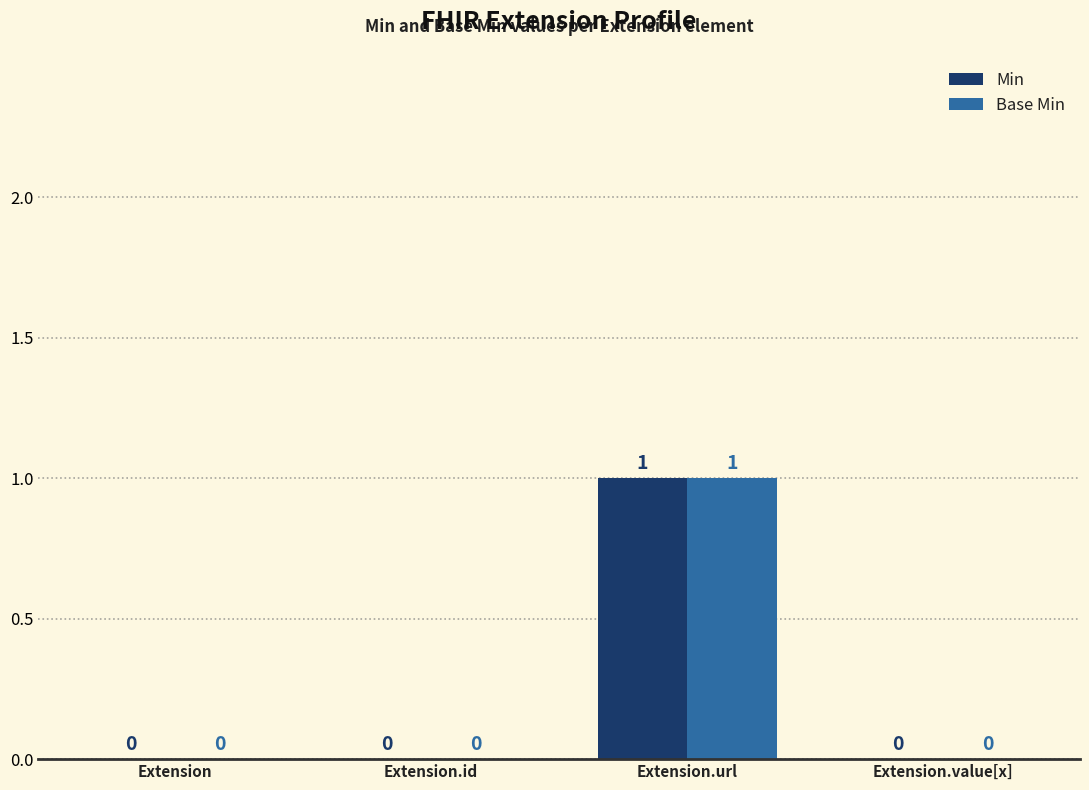

Does the chart contain stacked bars?

No